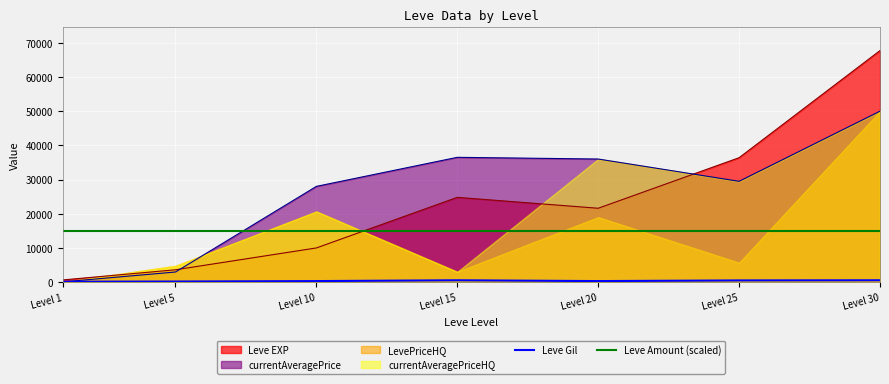

What value does the Leve Gil series have at Level 20?

292